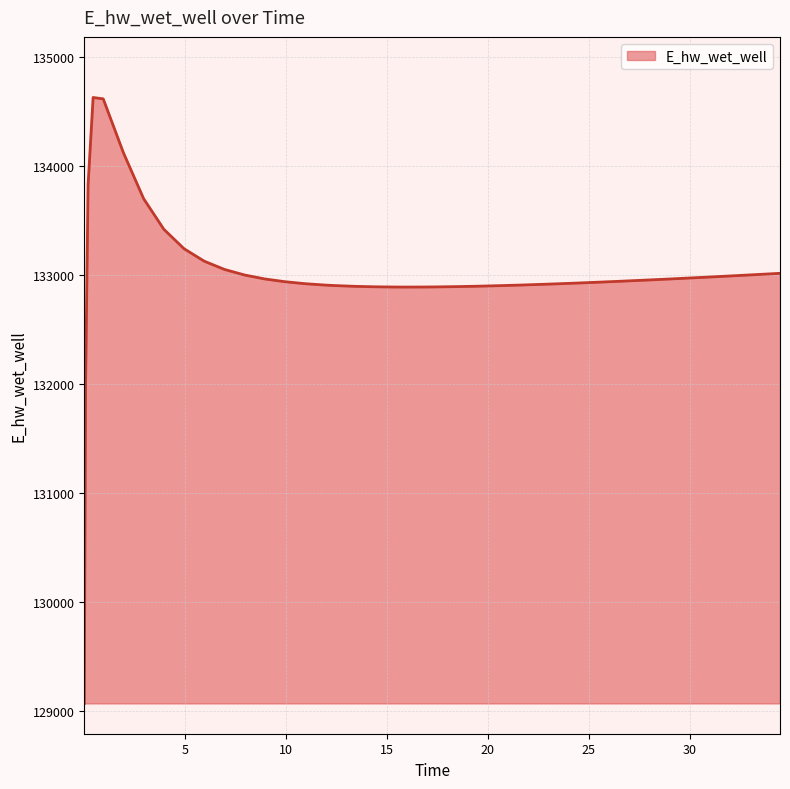

What is the smallest value displayed?

129070.5